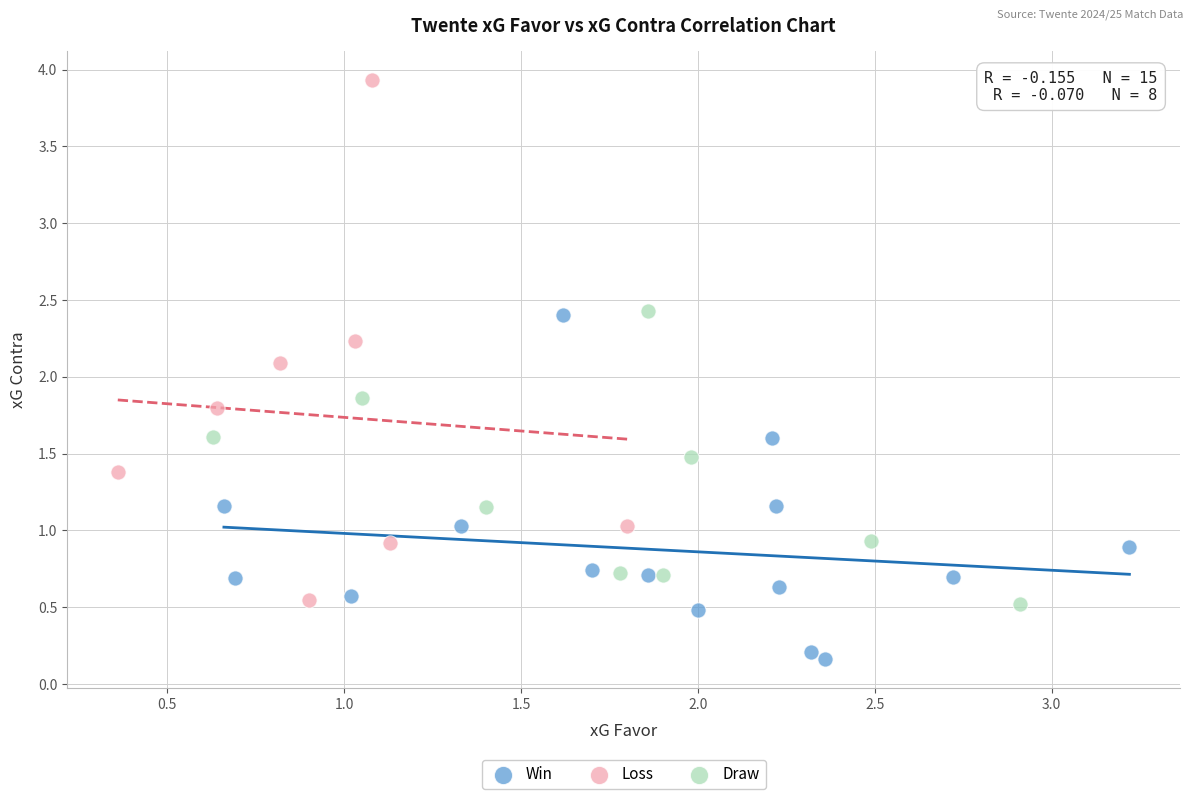

Which series reaches the minimum Y coordinate?

Win